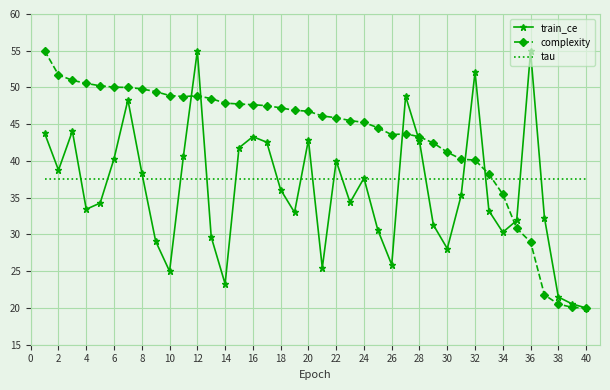

Rank the series by their average value, from highest to lowest.

complexity, tau, train_ce